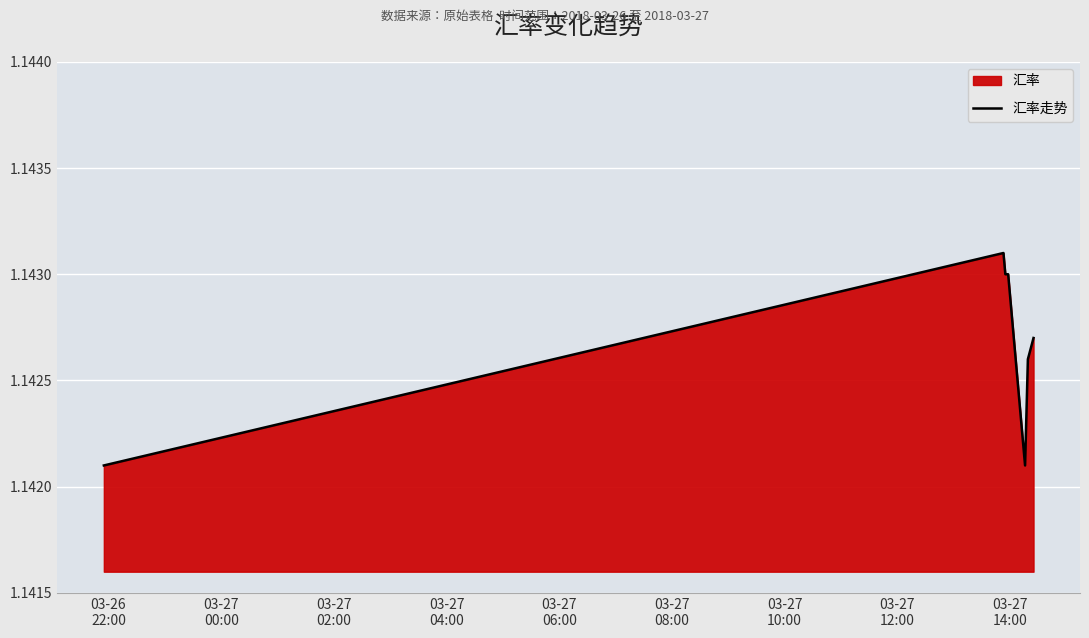

What is the value of the 5th point from the left?

1.1